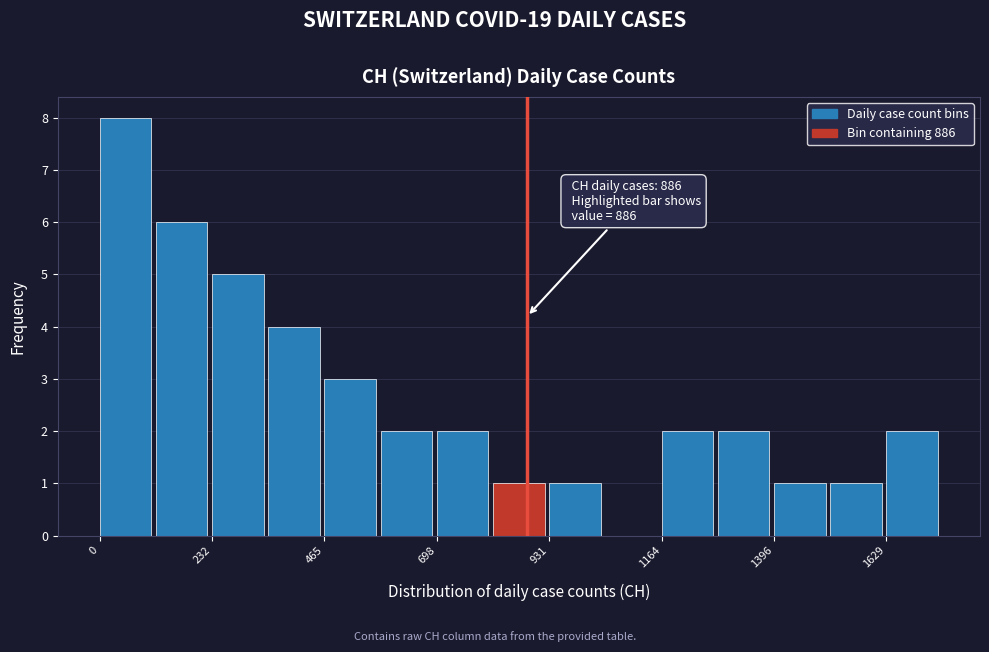

Read against the x-axis, roughly where is the centre of the tallest bar?

50